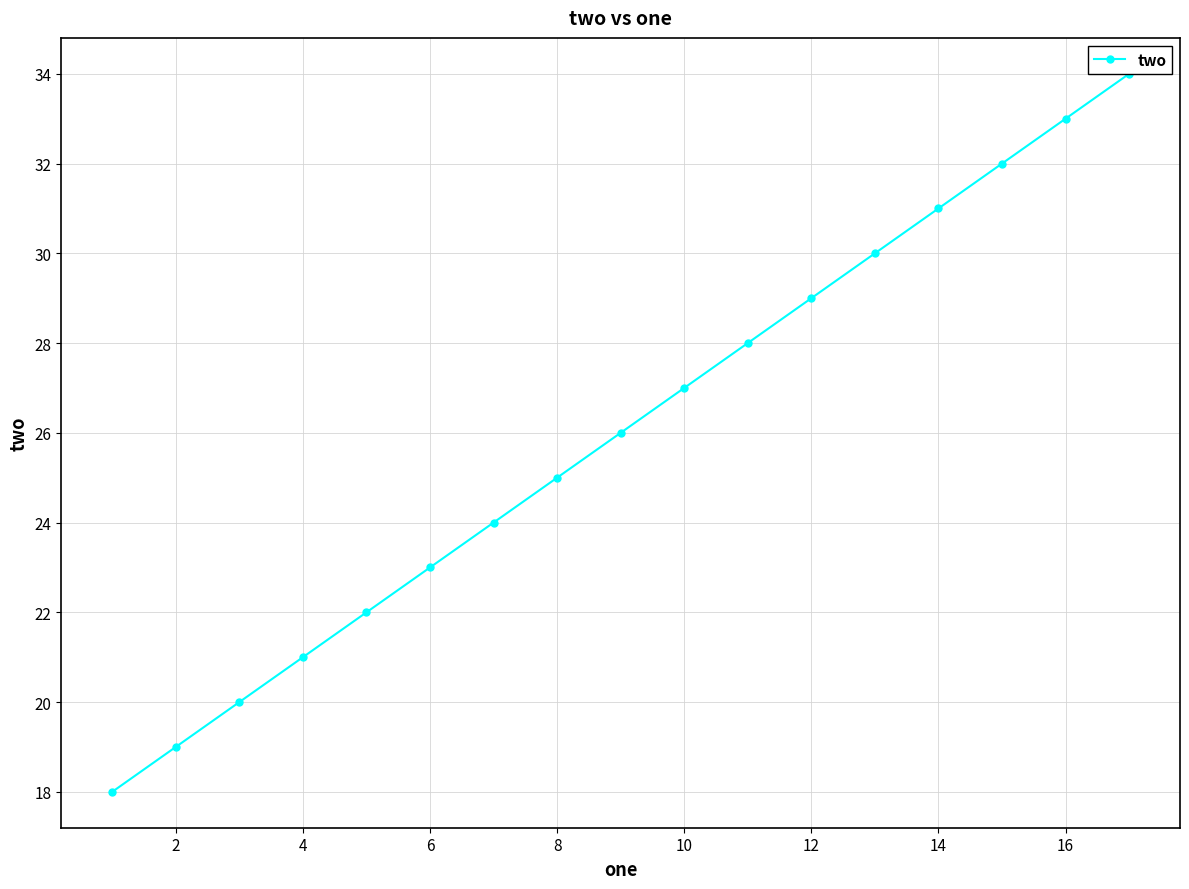

How many values are below 26?

8